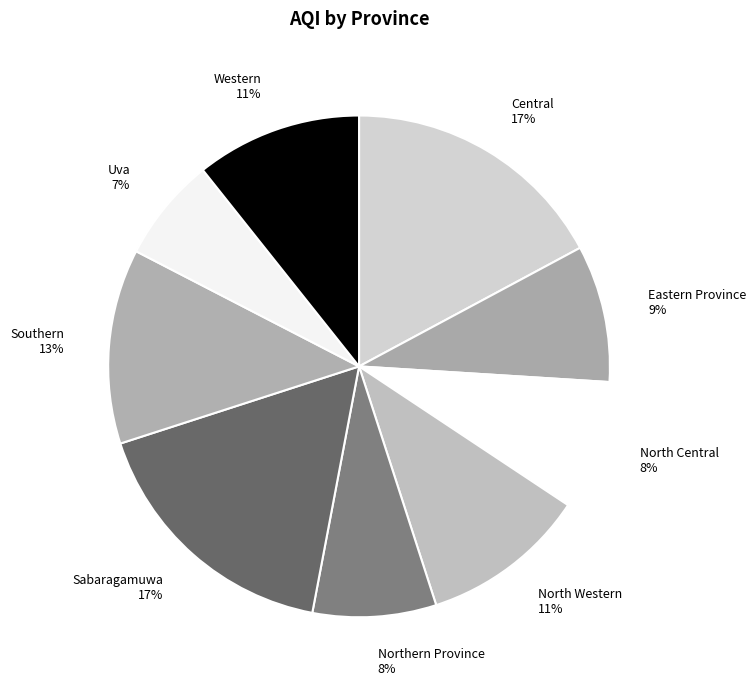

Between Sabaragamuwa and Eastern Province, which is larger?

Sabaragamuwa